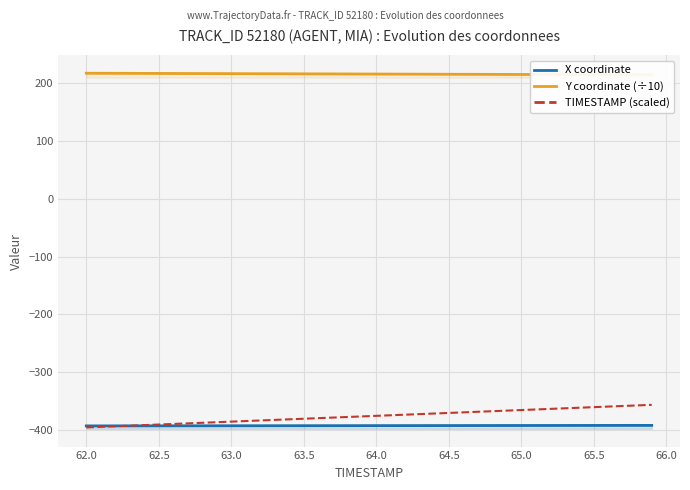

Rank the series at 62.0 from highest to lowest value.

Y coordinate (÷10), X coordinate, TIMESTAMP (scaled)